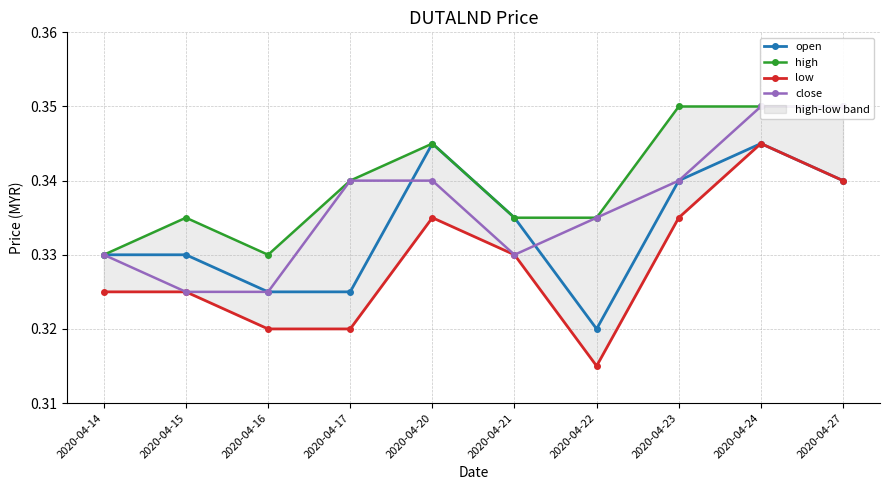

Reading left to right, extract all data points from this chart.

open: 0.3	0.3	0.3	0.3	0.3	0.3	0.3	0.3	0.3	0.3
high: 0.3	0.3	0.3	0.3	0.3	0.3	0.3	0.3	0.3	0.3
low: 0.3	0.3	0.3	0.3	0.3	0.3	0.3	0.3	0.3	0.3
close: 0.3	0.3	0.3	0.3	0.3	0.3	0.3	0.3	0.3	0.3